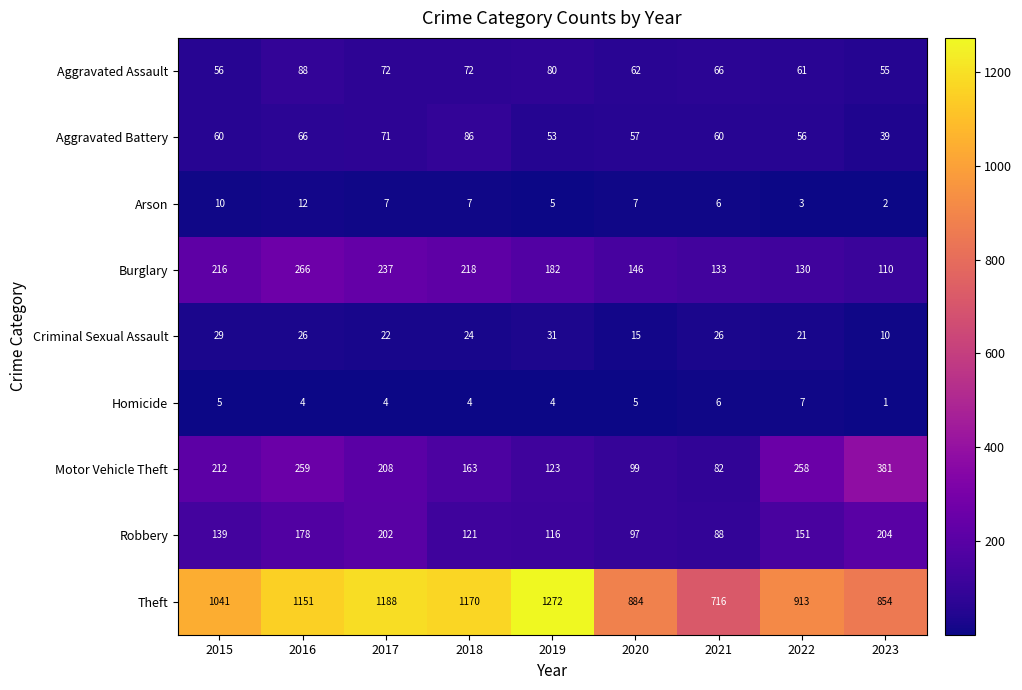

Rank the series by their maximum value, from highest to lowest.

Theft, Motor Vehicle Theft, Burglary, Robbery, Aggravated Assault, Aggravated Battery, Criminal Sexual Assault, Arson, Homicide